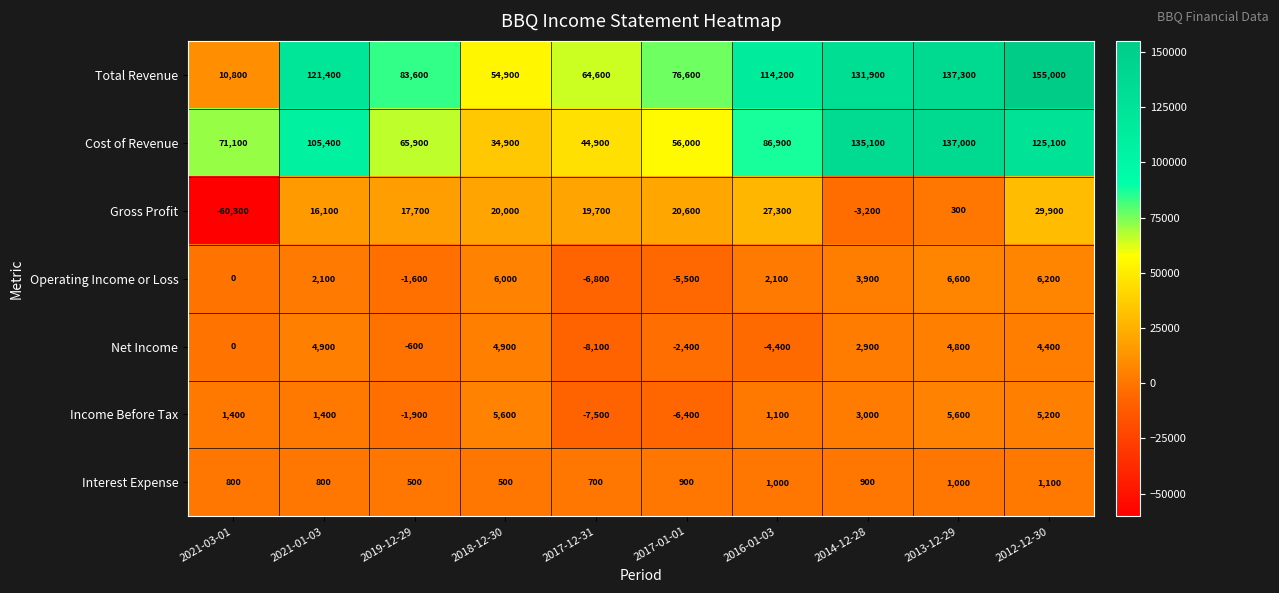

What value does the Interest Expense series have at 2012-12-30, to the nearest 50?

1100